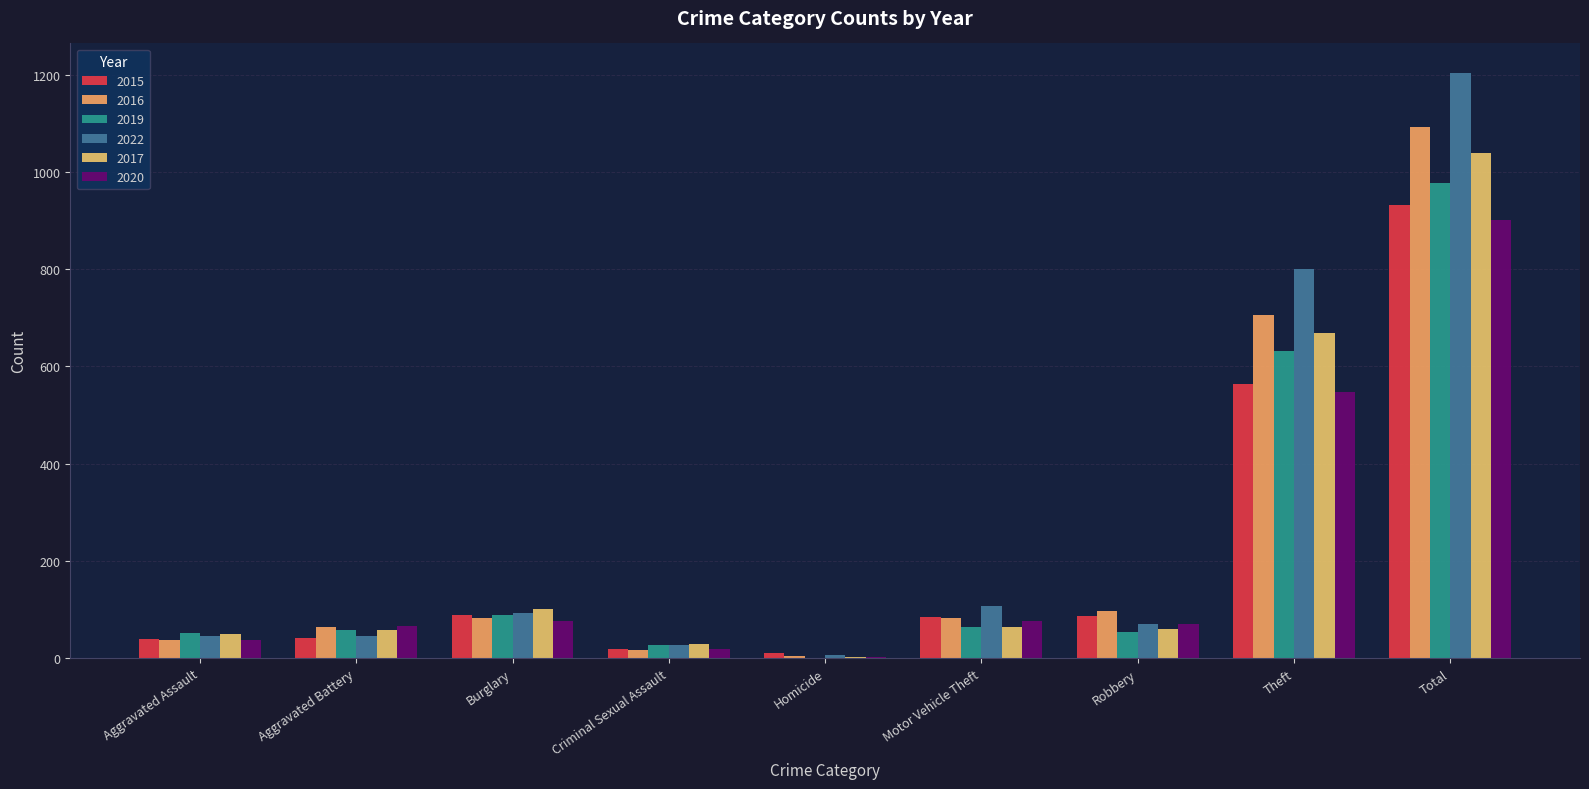

What is the label of the 5th bar from the left?

Homicide